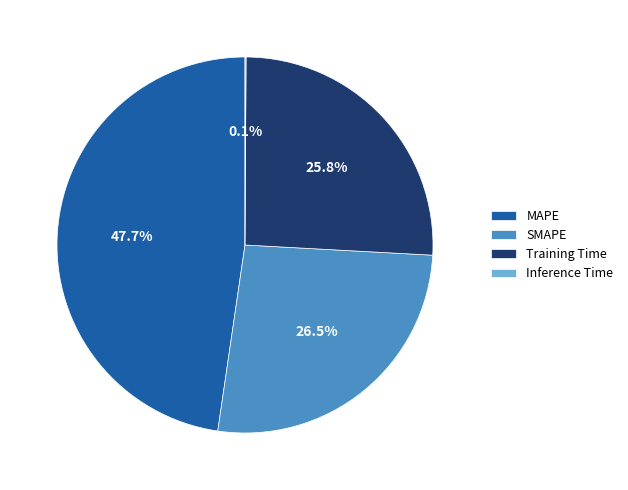

Which category has the biggest portion of the pie?

MAPE